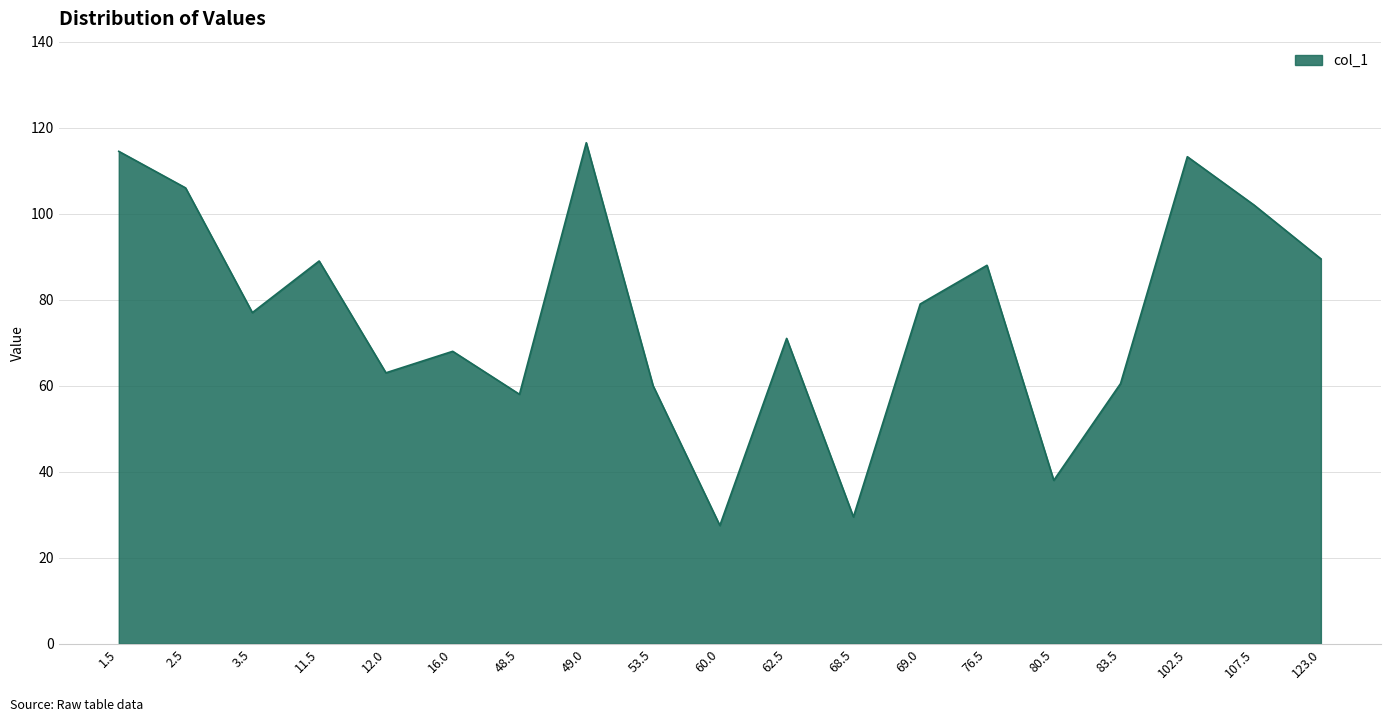

Where is the first local minimum?

3.5